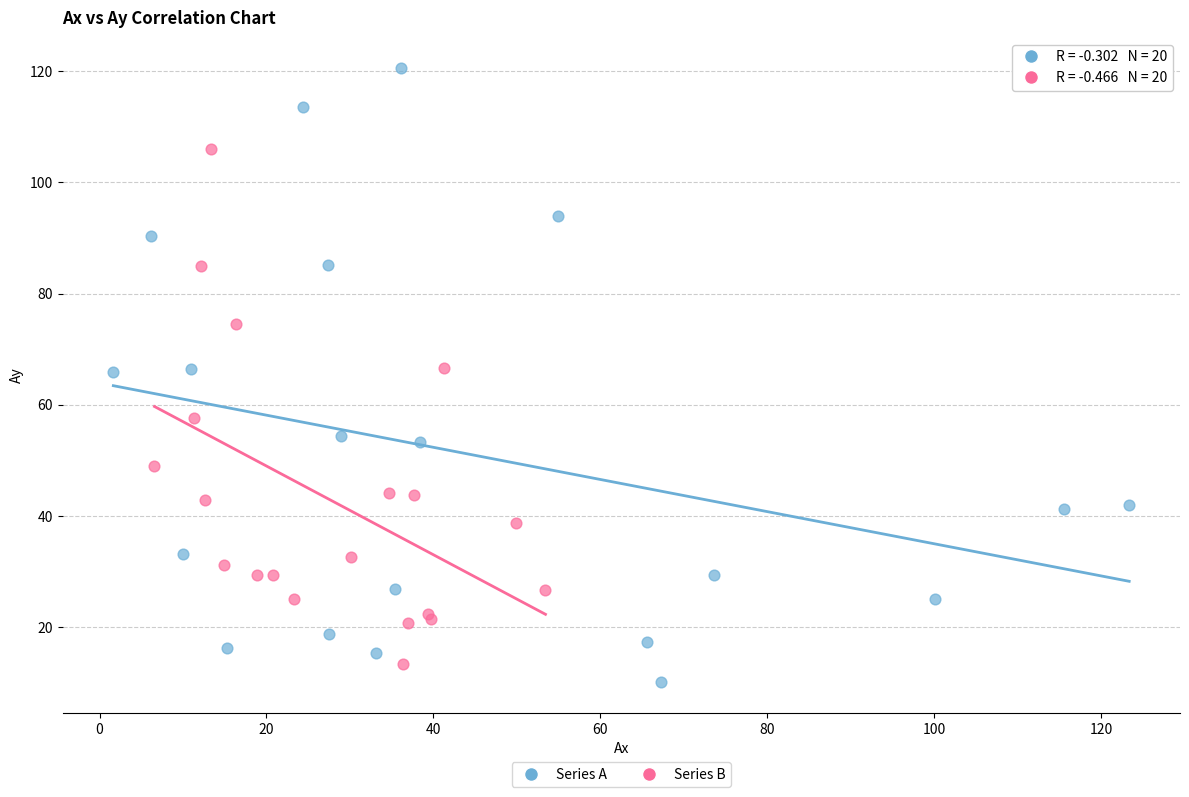

Which series reaches the maximum Y coordinate?

Series A